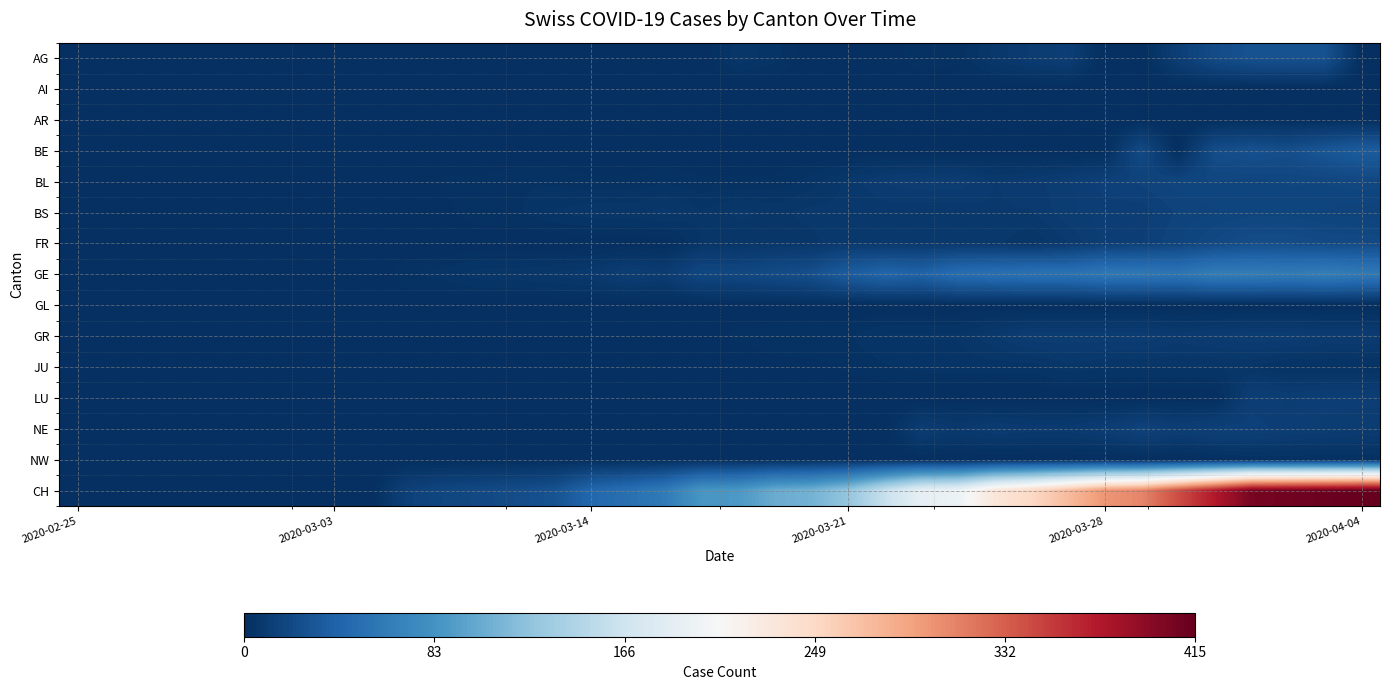

Reading left to right, transcribe all the data shown in this chart.

AG: 0	0	0	0	0	0	0	0	0	0	0	0	0	0	0	0	0	0	6	4	0	0	0	3	2	7	10	12	0	0	12	22	27	27	27	0
AI: 0	0	0	0	0	0	0	0	0	0	0	0	0	0	0	0	0	0	0	0	0	0	0	0	0	0	0	0	0	0	0	0	0	0	0	0
AR: 0	0	0	0	0	0	0	0	0	0	0	0	0	0	0	0	0	0	0	0	0	0	0	0	0	0	0	0	0	0	0	0	0	0	0	0
BE: 0	0	0	0	0	0	0	0	0	0	0	0	0	0	0	0	0	0	0	0	0	0	0	0	0	0	0	0	0	21	0	23	26	24	30	35
BL: 0	0	0	0	0	0	0	0	0	0	2	2	3	3	2	2	3	2	2	2	4	7	10	11	11	8	9	11	14	15	17	18	17	18	18	19
BS: 0	0	0	1	2	1	1	1	2	1	1	3	3	5	6	6	7	5	7	6	7	7	7	7	7	8	8	11	12	12	15	16	17	17	16	15
FR: 0	0	0	0	0	0	0	0	0	0	0	0	0	0	0	0	0	5	5	6	6	8	7	7	7	7	5	8	12	13	16	20	23	23	21	21
GE: 0	0	0	0	0	0	0	0	0	3	4	6	6	7	8	12	10	19	19	22	25	36	43	41	50	52	54	54	59	59	57	64	64	62	65	61
GL: 0	0	0	0	0	0	0	0	0	0	0	0	0	0	0	0	0	0	0	0	0	0	0	0	0	0	0	0	0	0	0	0	0	0	0	0
GR: 0	0	0	0	0	0	0	0	0	0	0	0	0	0	0	1	1	1	2	3	3	3	5	5	5	8	11	11	11	11	9	10	11	11	10	10
JU: 0	0	0	0	0	0	0	0	0	0	0	0	0	0	0	0	0	0	0	1	1	2	3	4	4	4	4	6	5	5	5	5	5	3	3	3
LU: 0	0	0	0	0	0	0	0	0	0	0	0	0	0	0	0	0	0	0	0	0	0	0	0	0	0	0	0	0	0	0	0	12	11	12	12
NE: 0	0	0	0	0	0	0	0	0	0	0	0	0	0	0	0	0	0	0	0	0	0	0	11	8	10	9	9	11	16	12	14	14	12	11	10
NW: 0	0	0	0	0	0	0	0	0	0	0	0	0	0	0	0	0	0	0	0	0	0	0	0	0	0	0	0	0	0	0	1	2	2	2	2
CH: 0	0	0	0	0	0	0	0	0	14	18	20	23	27	44	51	61	86	88	104	109	126	160	190	196	232	249	273	299	309	342	373	405	408	411	415